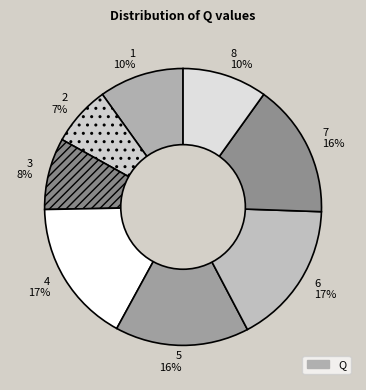

Is the sum of 2 7% and 3 8% greater than half?

No